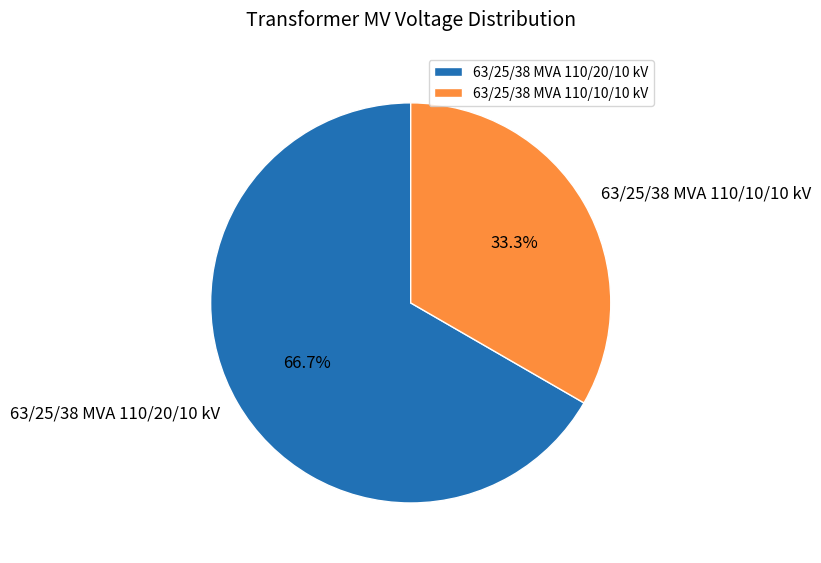

What is the smallest slice in the pie chart?

63/25/38 MVA 110/10/10 kV